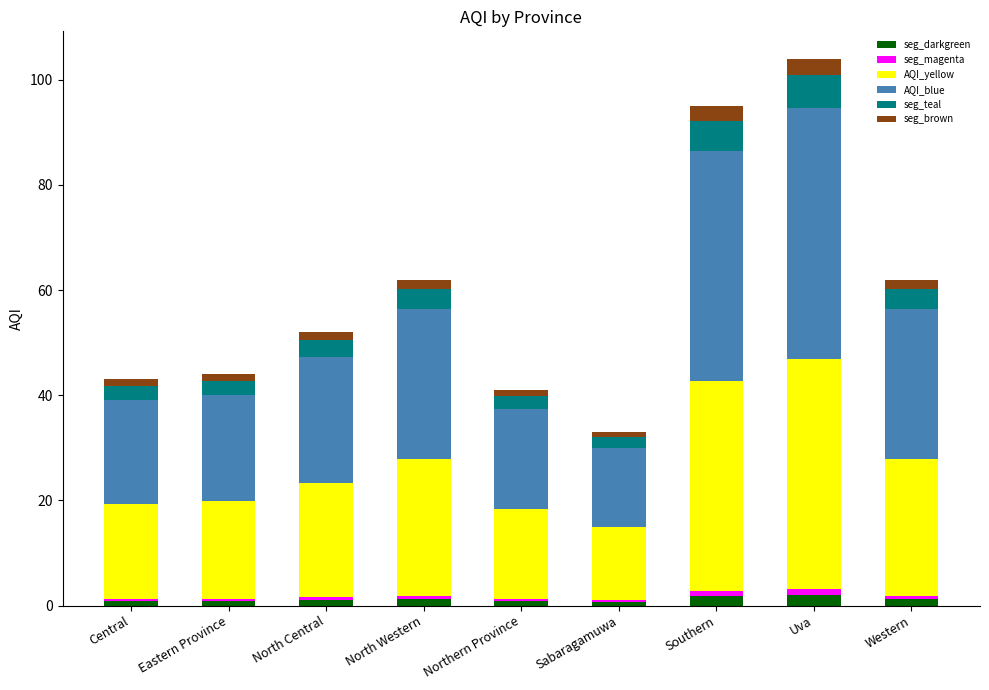

What is the difference between the maximum and minimum values in the AQI_yellow series?

29.8